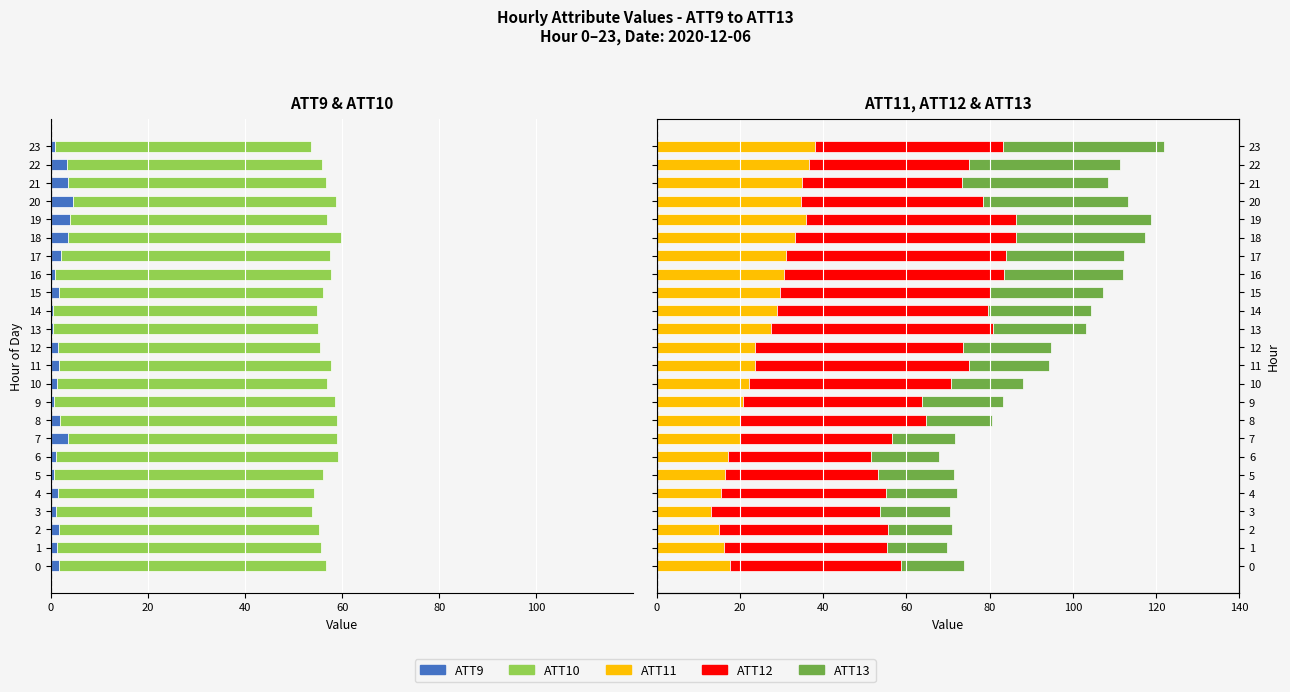

Count the number of categories in the chart.

24